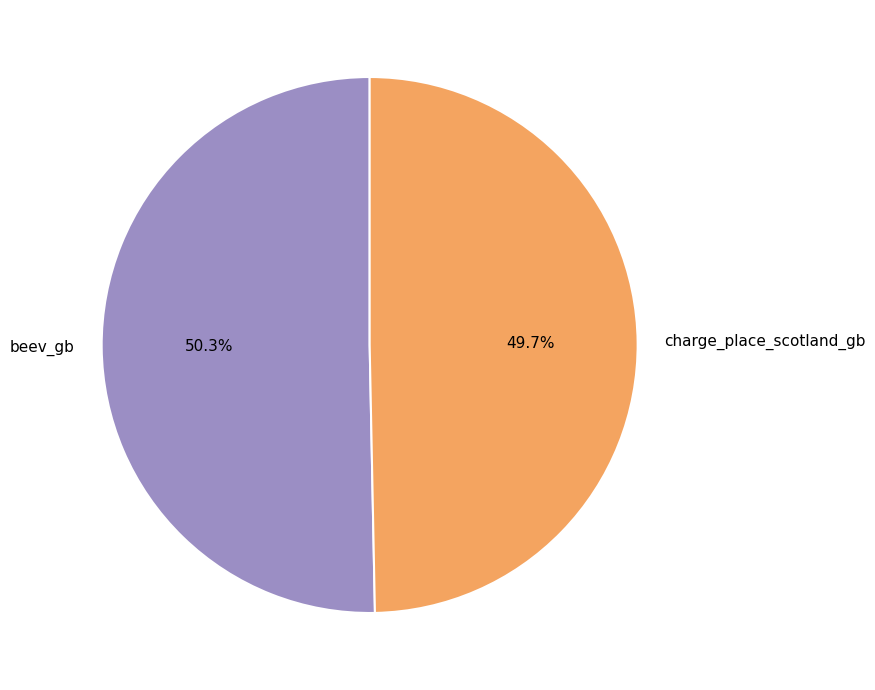

What percentage is NOT represented by charge_place_scotland_gb?

50.3%